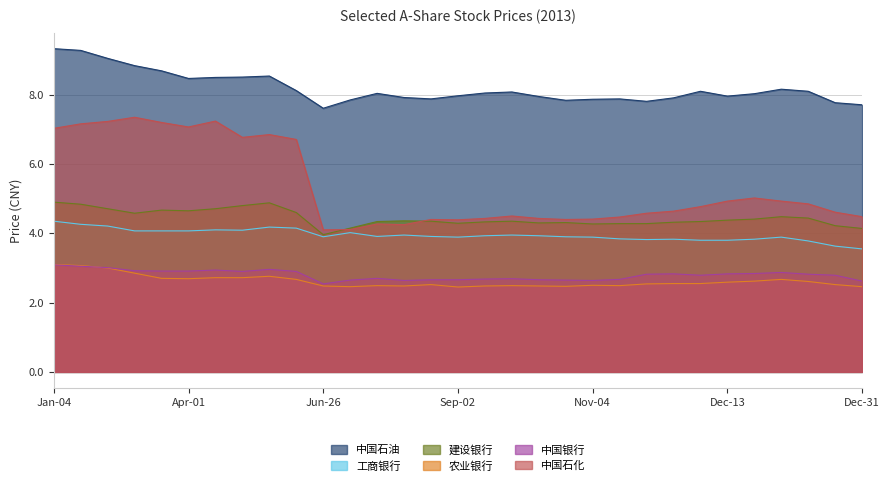

Is the value of 农业银行 at 2013-04-09 greater than the value of 工商银行 at 2013-03-21?

No